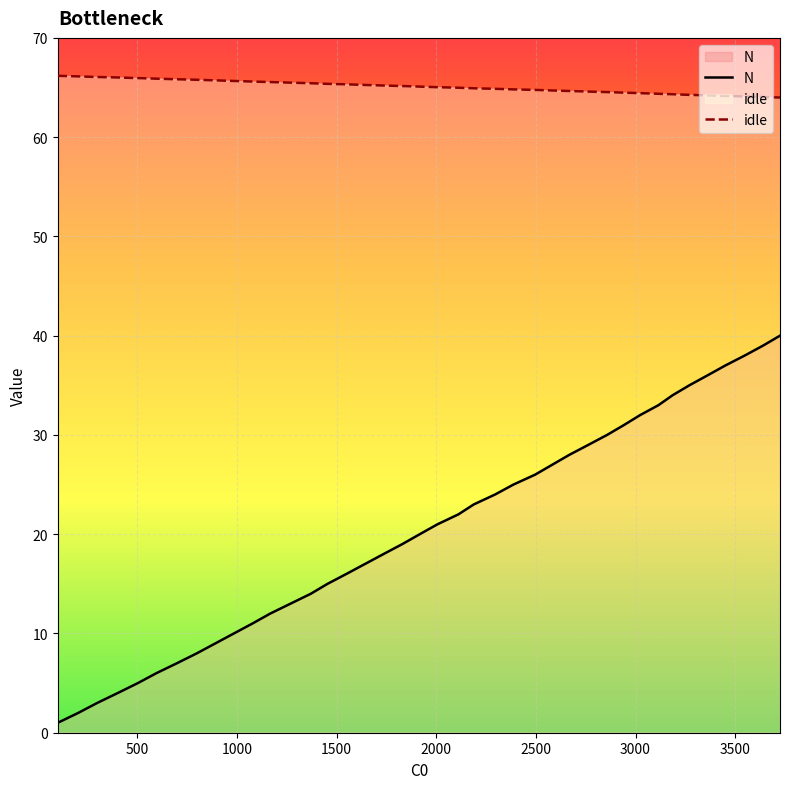

What is the approximate value of idle at 2668?

64.7